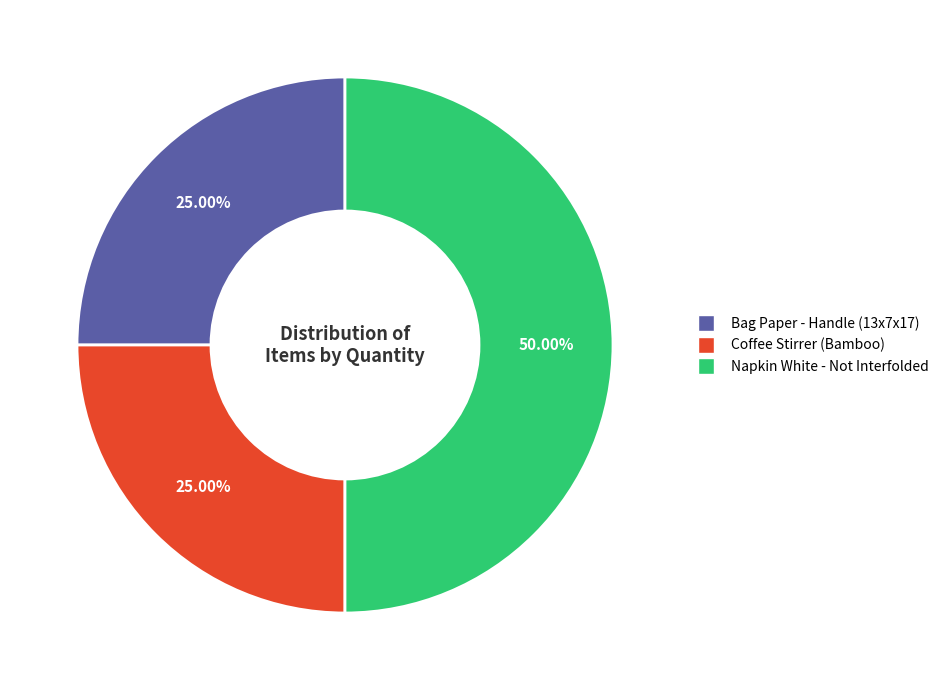

Does Bag Paper - Handle (13x7x17) represent more than half of the total?

No